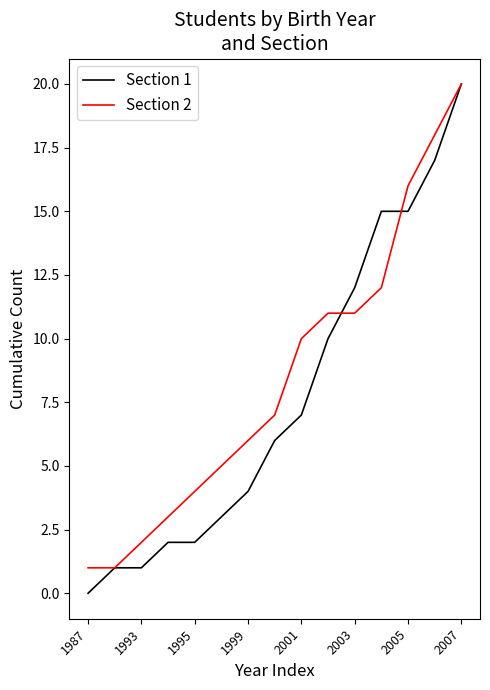

Which series has the widest spread of values?

Section 1